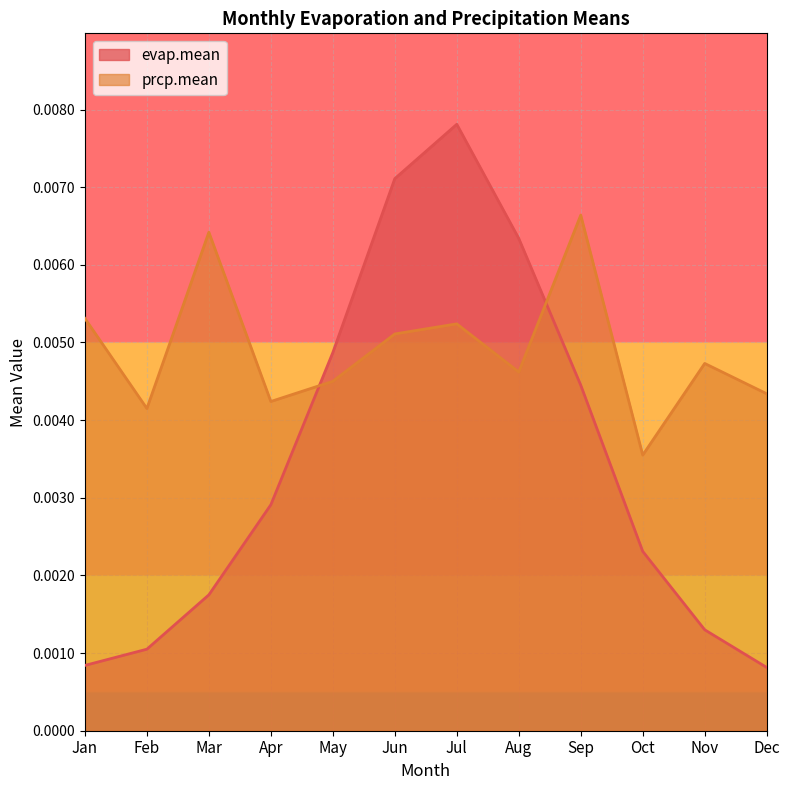

Rank the categories by prcp.mean value from highest to lowest.

Sep, Mar, Jan, Jul, Jun, Nov, Aug, May, Dec, Apr, Feb, Oct